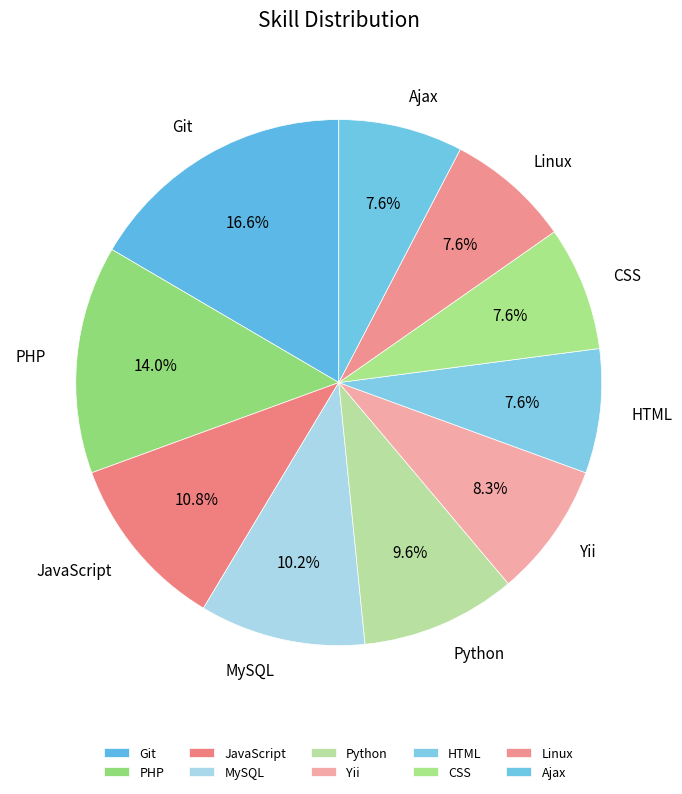

What is the largest slice in the pie chart?

Git